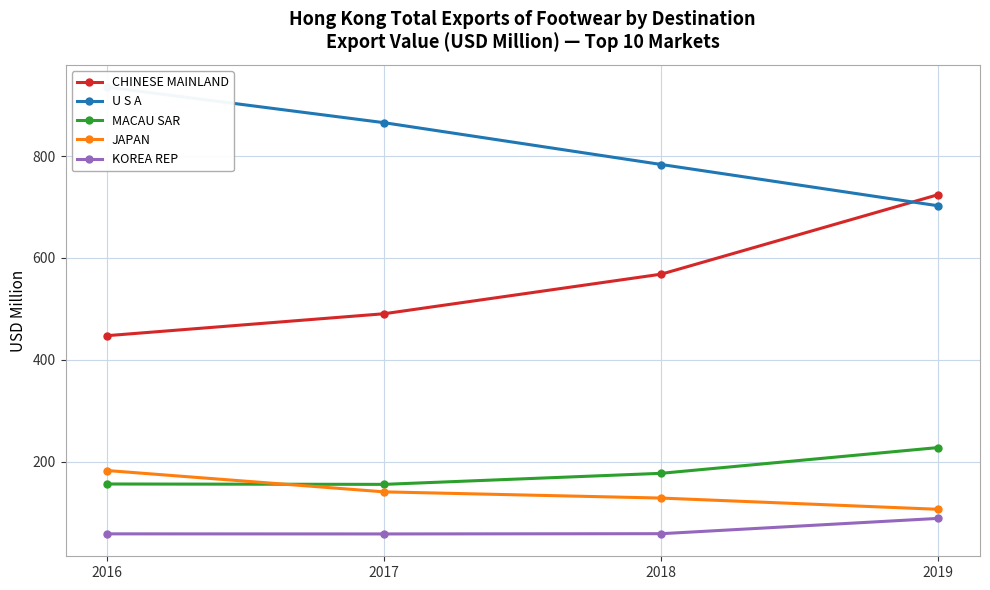

True or false: KOREA REP has more than 0 points higher than both neighbors.

False